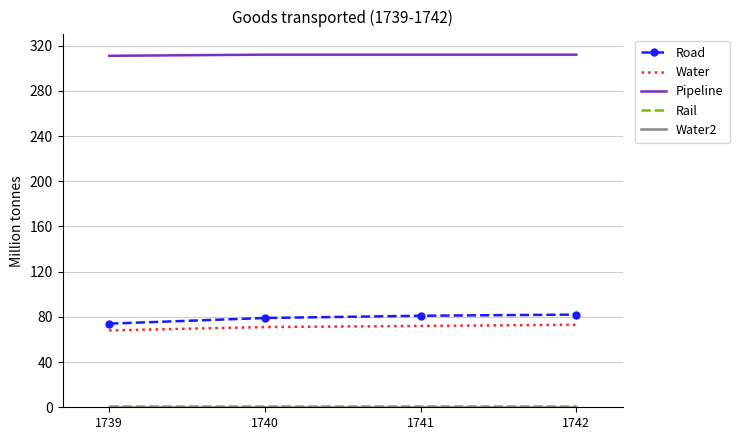

What is the minimum value for Water?

68